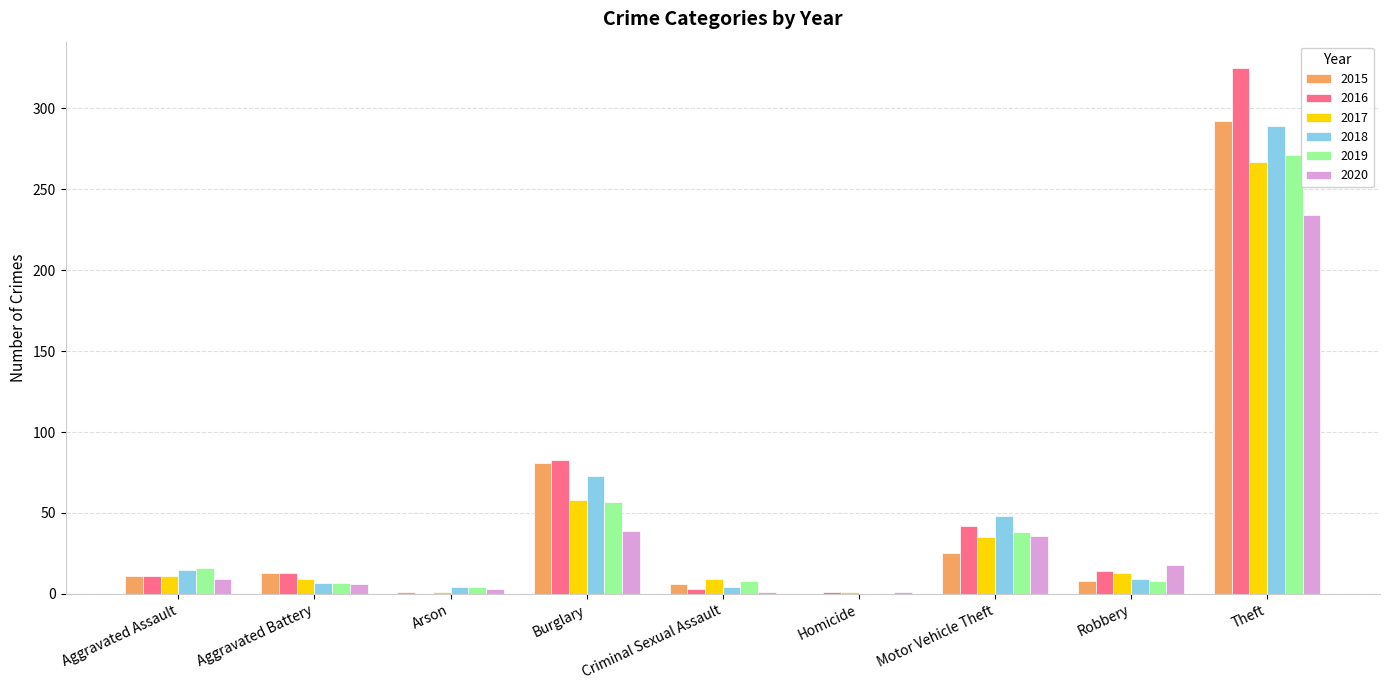

What is the highest value of the 2015 series?

292